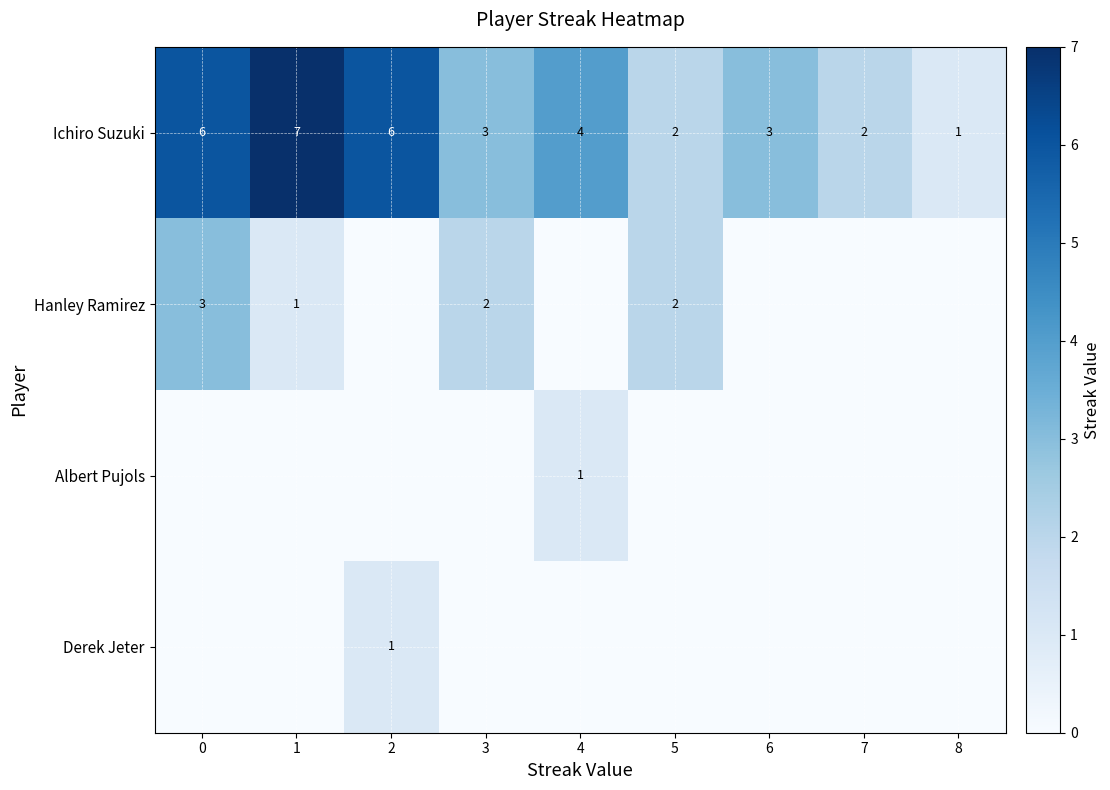

At how many categories does at least one series exceed 4?

3